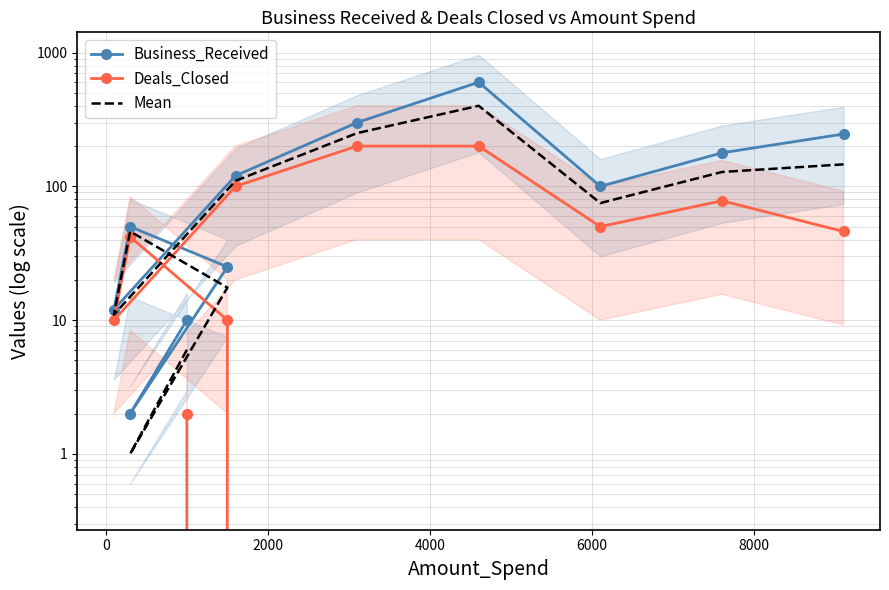

Is it true that Business_Received equals 2.7 at 0?

False